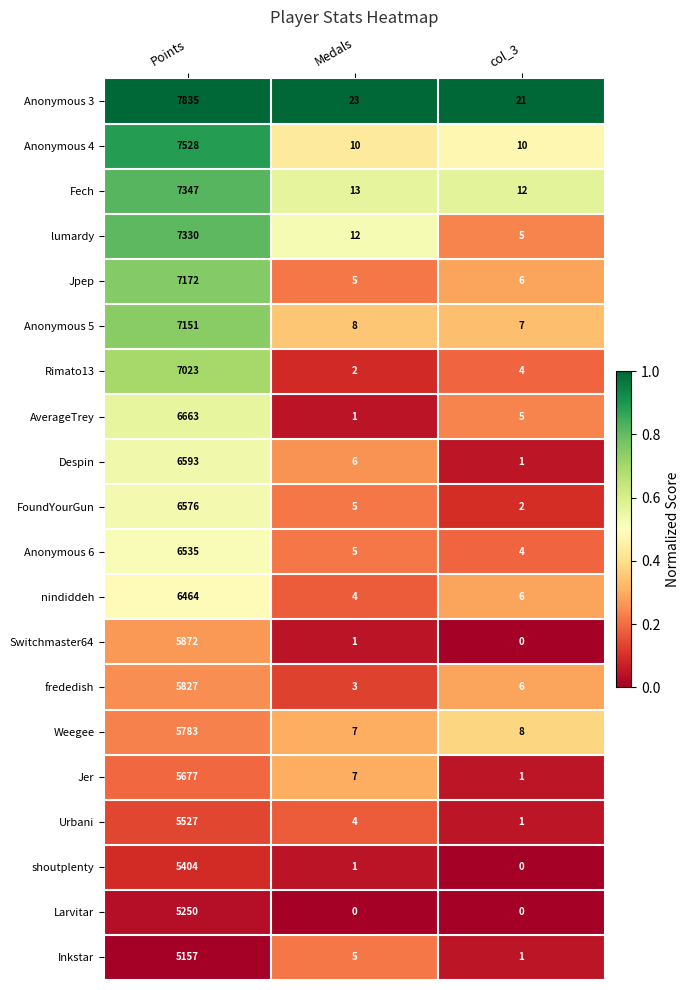

Which series has the widest spread of values?

Anonymous 3